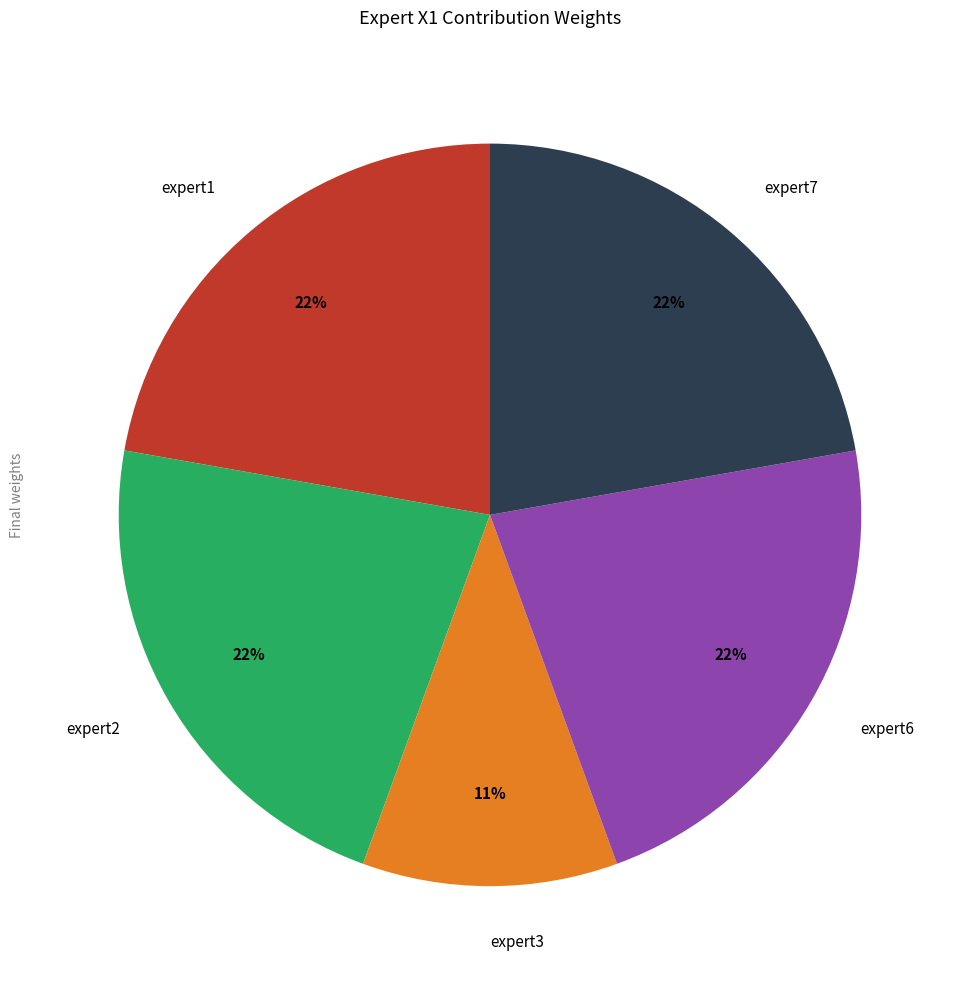

To the nearest percent, what is the average slice percentage?

20%